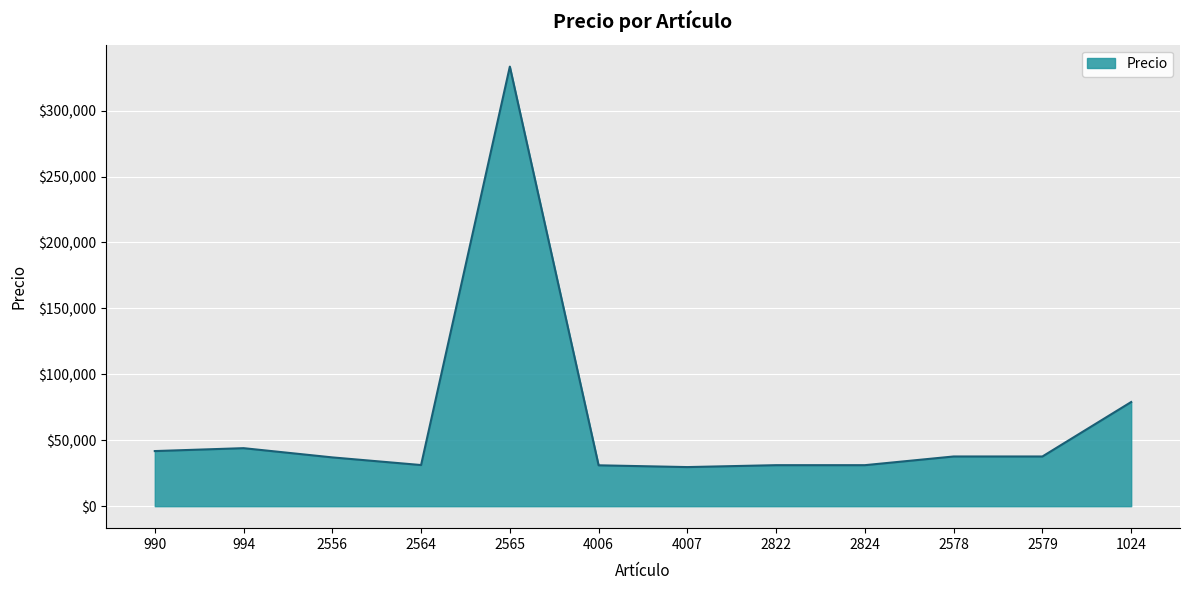

The value at 994 is 44000. True or false?

True